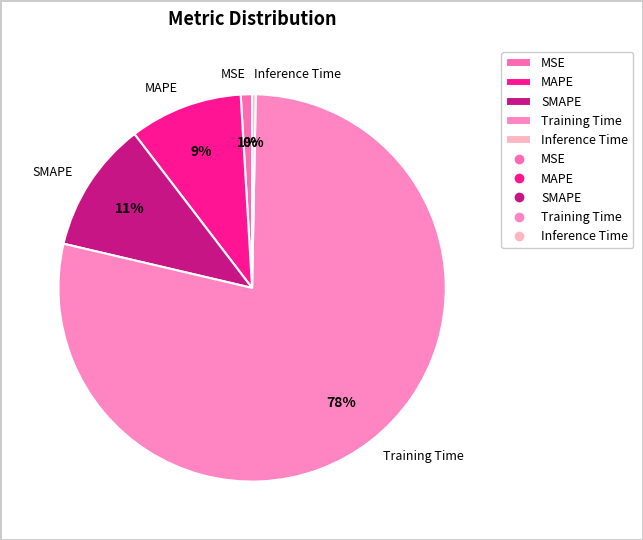

Is it true that MAPE is 9% of the pie?

True